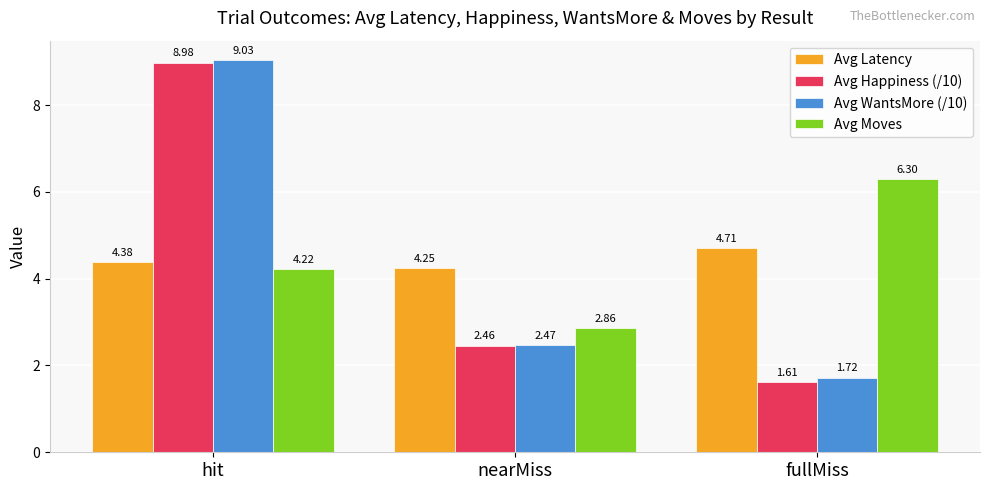

Does the chart contain any negative values?

No